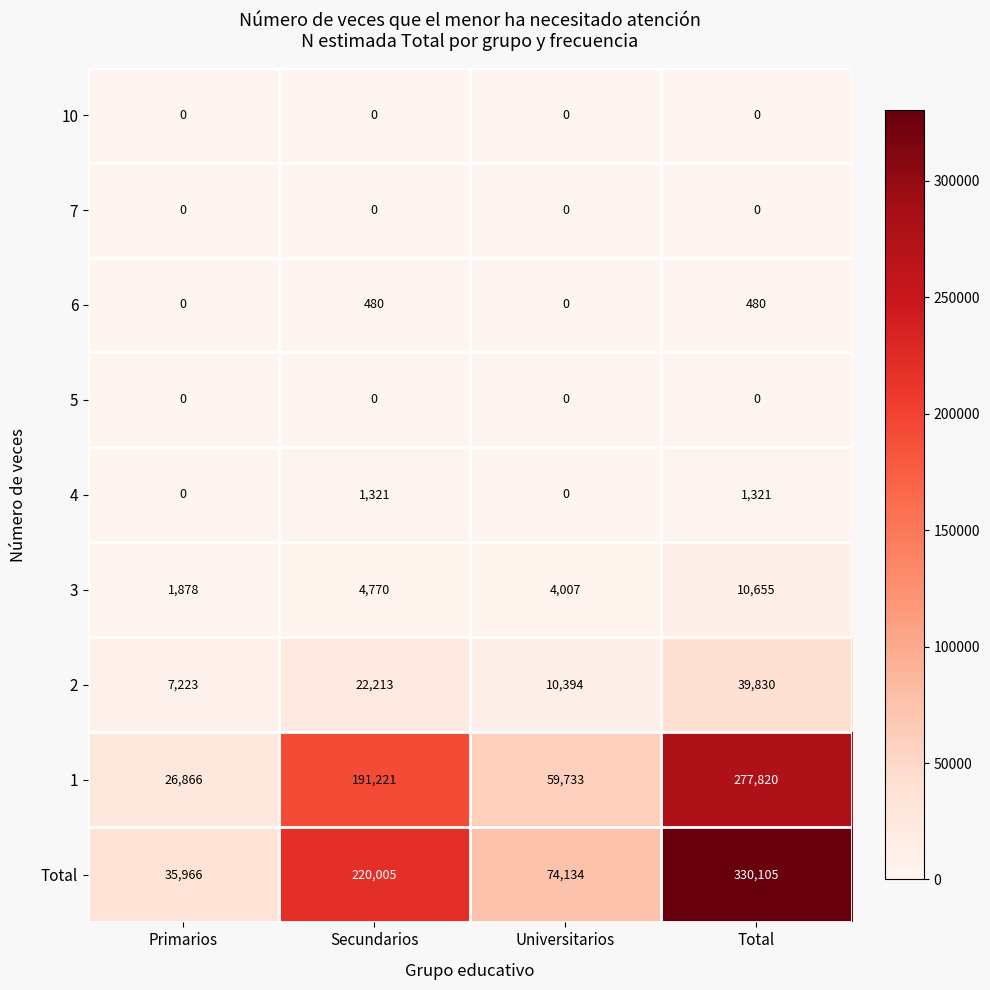

Which series has the largest total across all categories?

Total